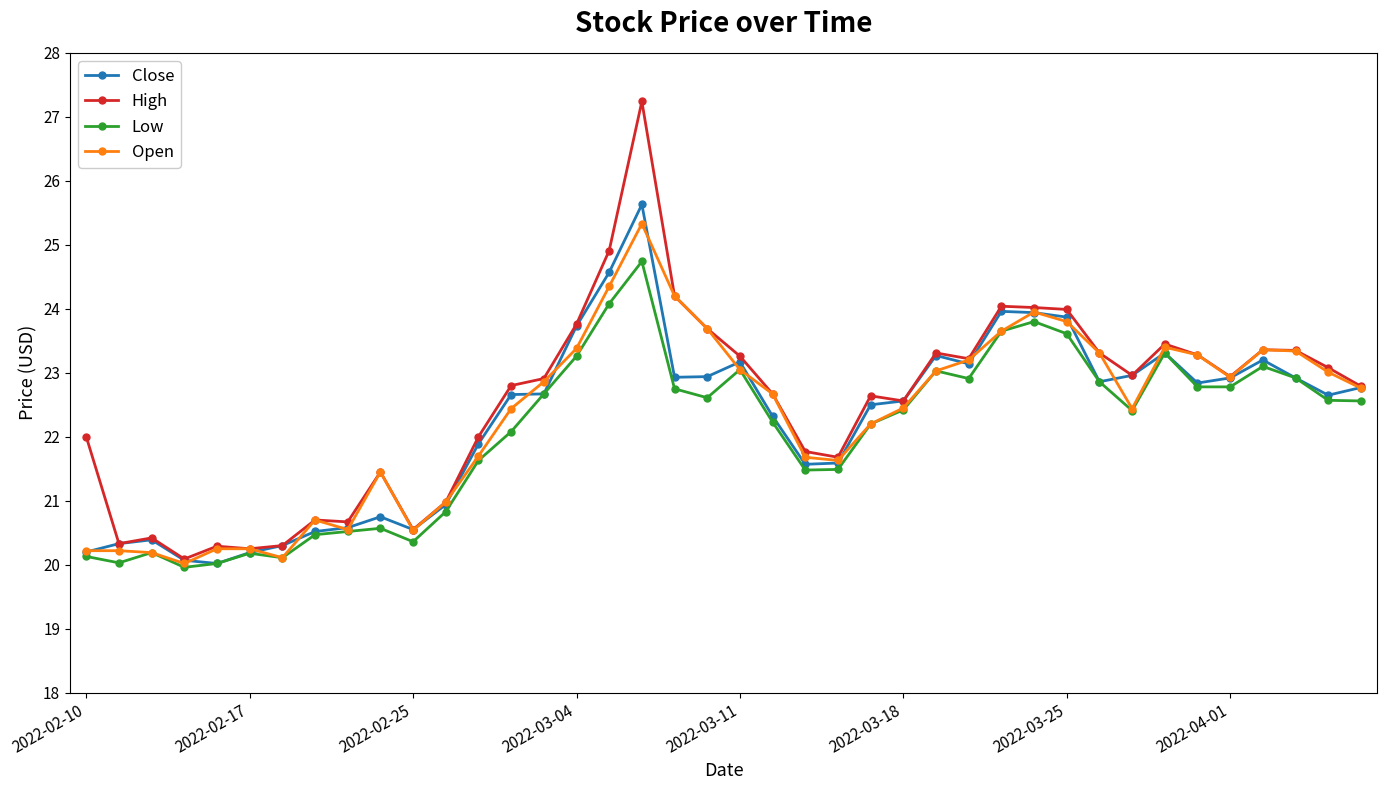

What is the smallest value displayed?

20.0